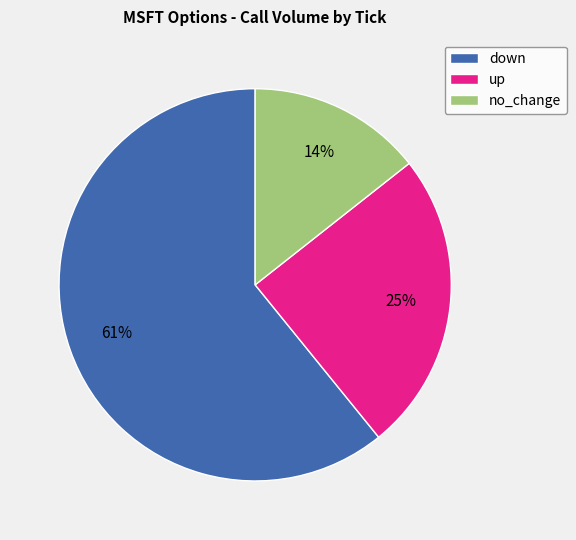

To the nearest percent, what is the average slice percentage?

33%